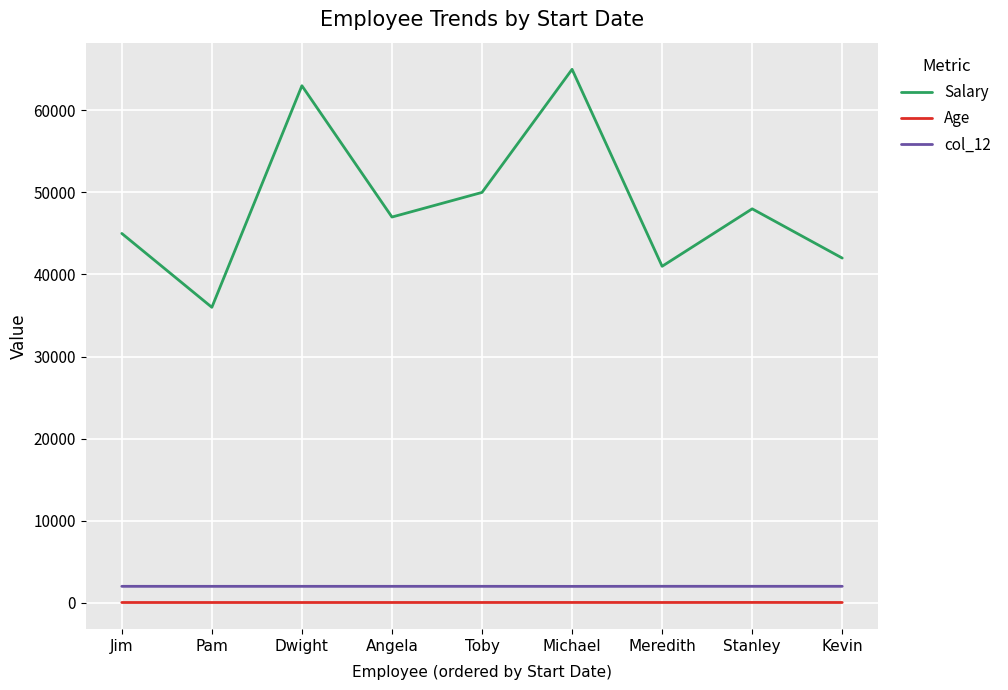

What is the sum of all col_12 values?

18004